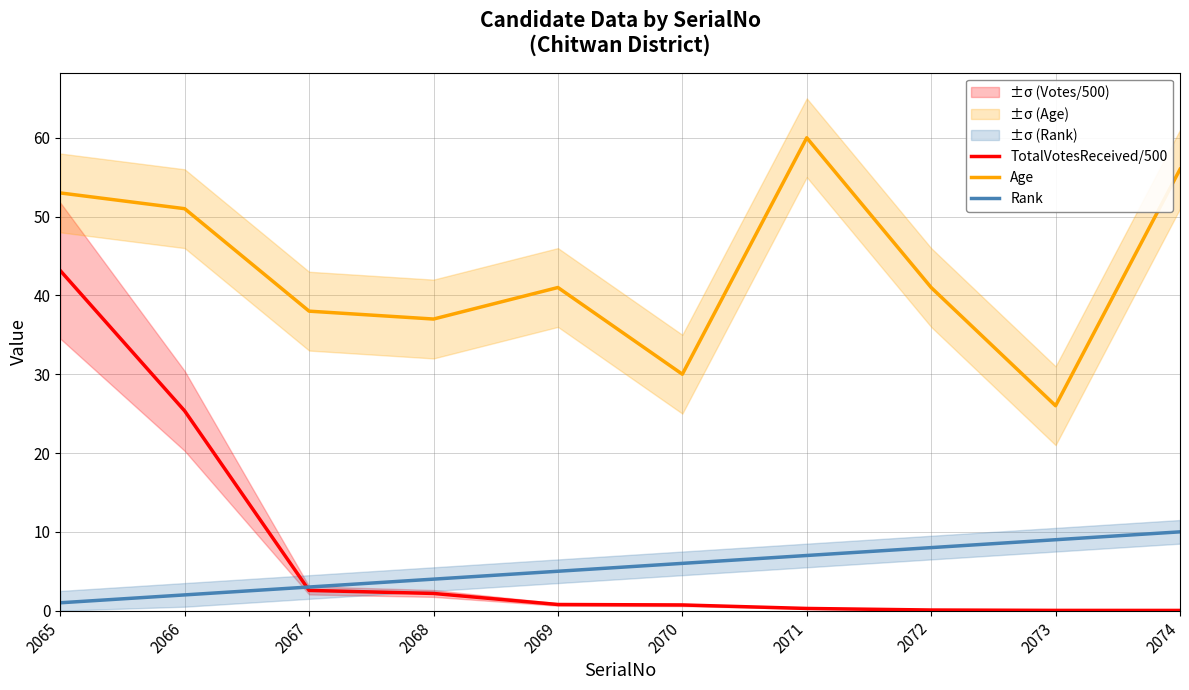

The Rank series shows 4.0 at 2068. True or false?

True